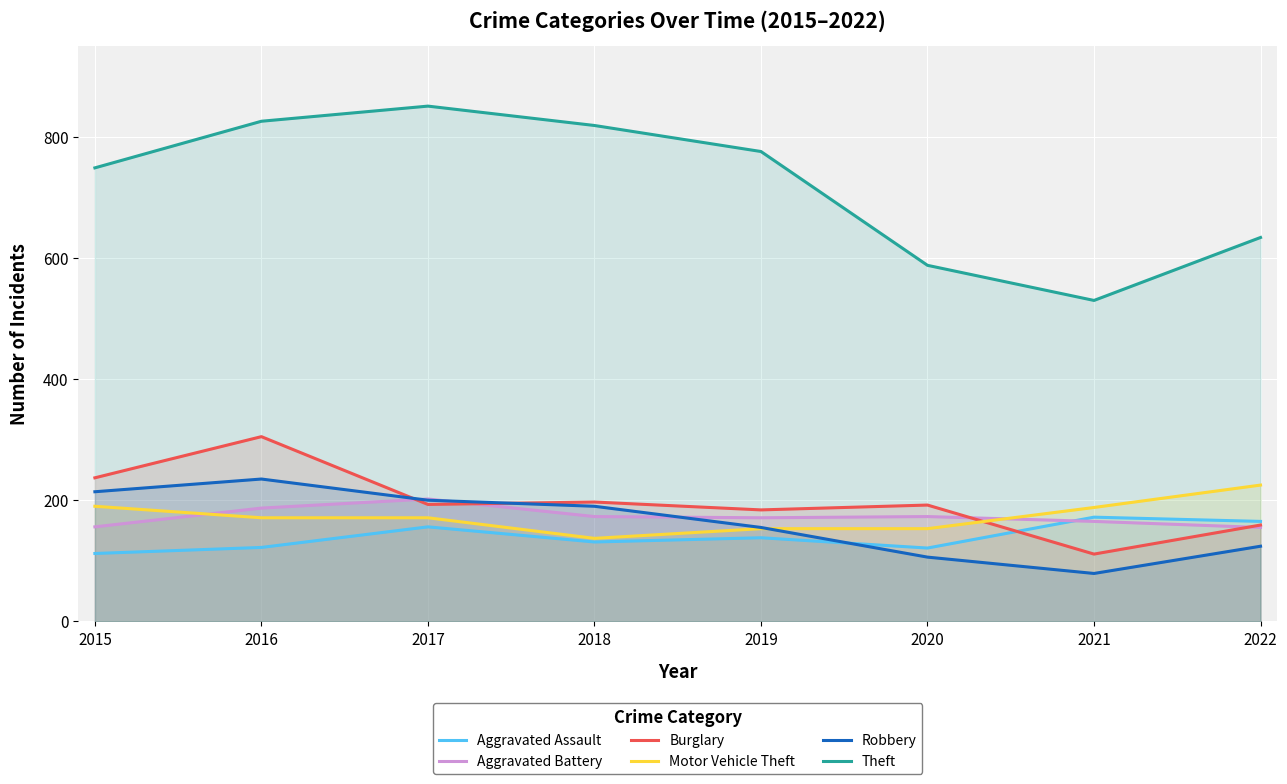

In Robbery, how many points are lower than both neighbors (excluding endpoints)?

1